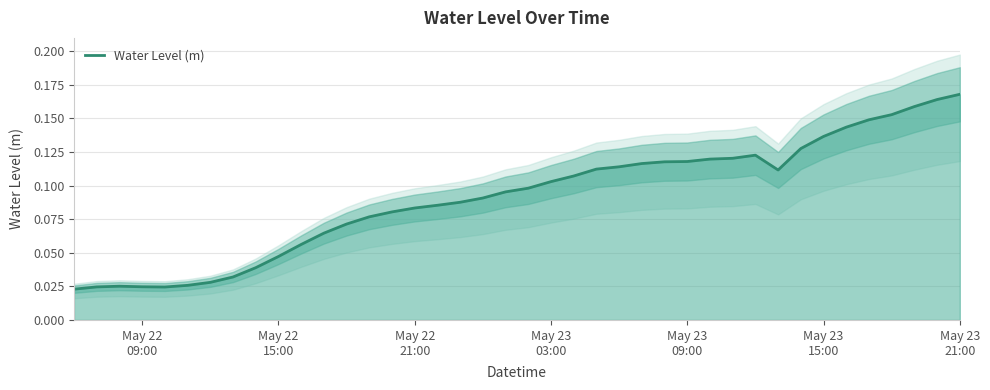

Reading left to right, list all the values displayed in this chart.

0.0	0.0	0.0	0.0	0.0	0.0	0.0	0.0	0.0	0.0	0.1	0.1	0.1	0.1	0.1	0.1	0.1	0.1	0.1	0.1	0.1	0.1	0.1	0.1	0.1	0.1	0.1	0.1	0.1	0.1	0.1	0.1	0.1	0.1	0.1	0.1	0.2	0.2	0.2	0.2